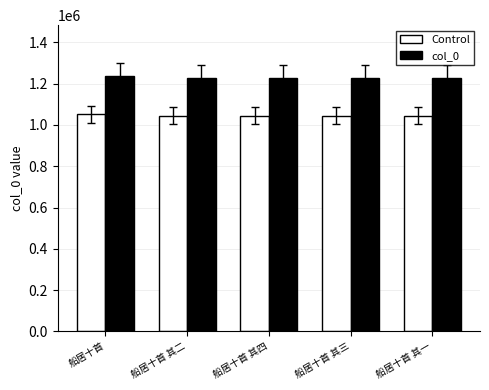

What value does the Control series have at 船居十首?

1051096.4